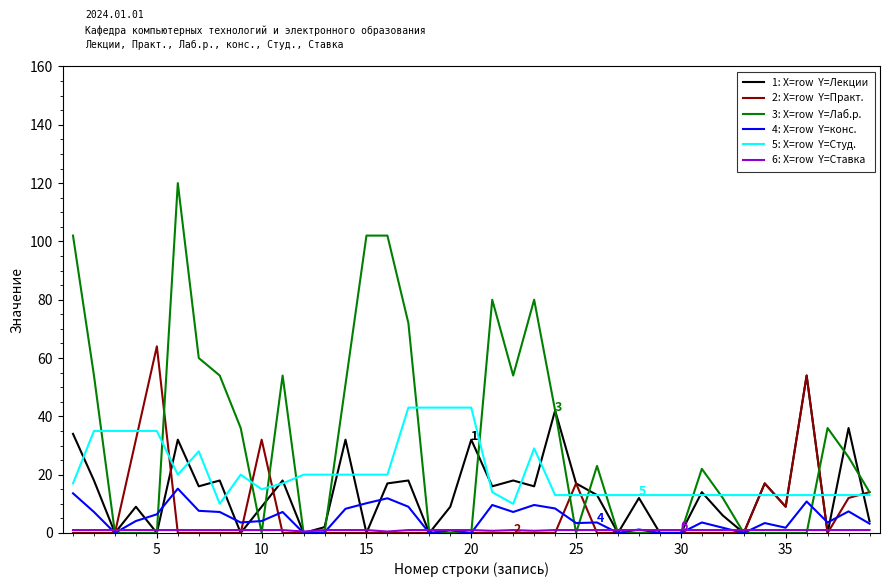

What is the maximum value shown in the chart?

120.0